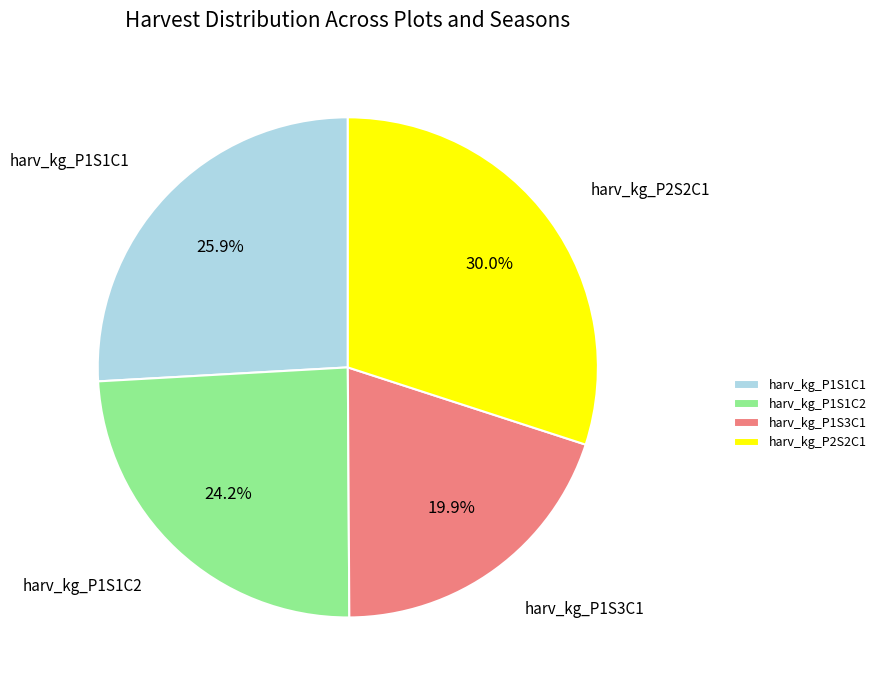

Is it true that harv_kg_P2S2C1 is 30% of the pie?

True